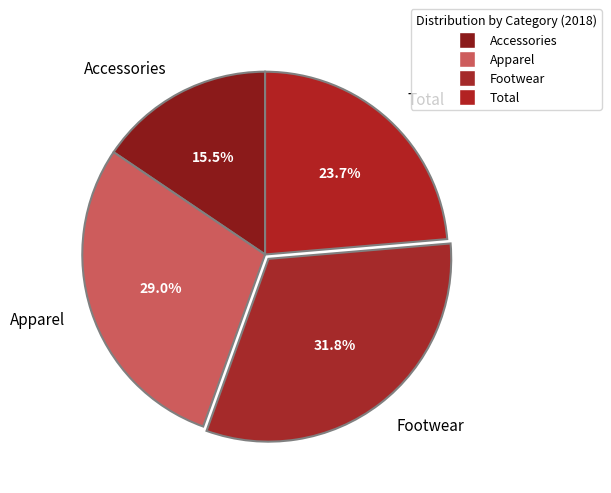

Rank the categories by value from lowest to highest.

Accessories, Total, Apparel, Footwear